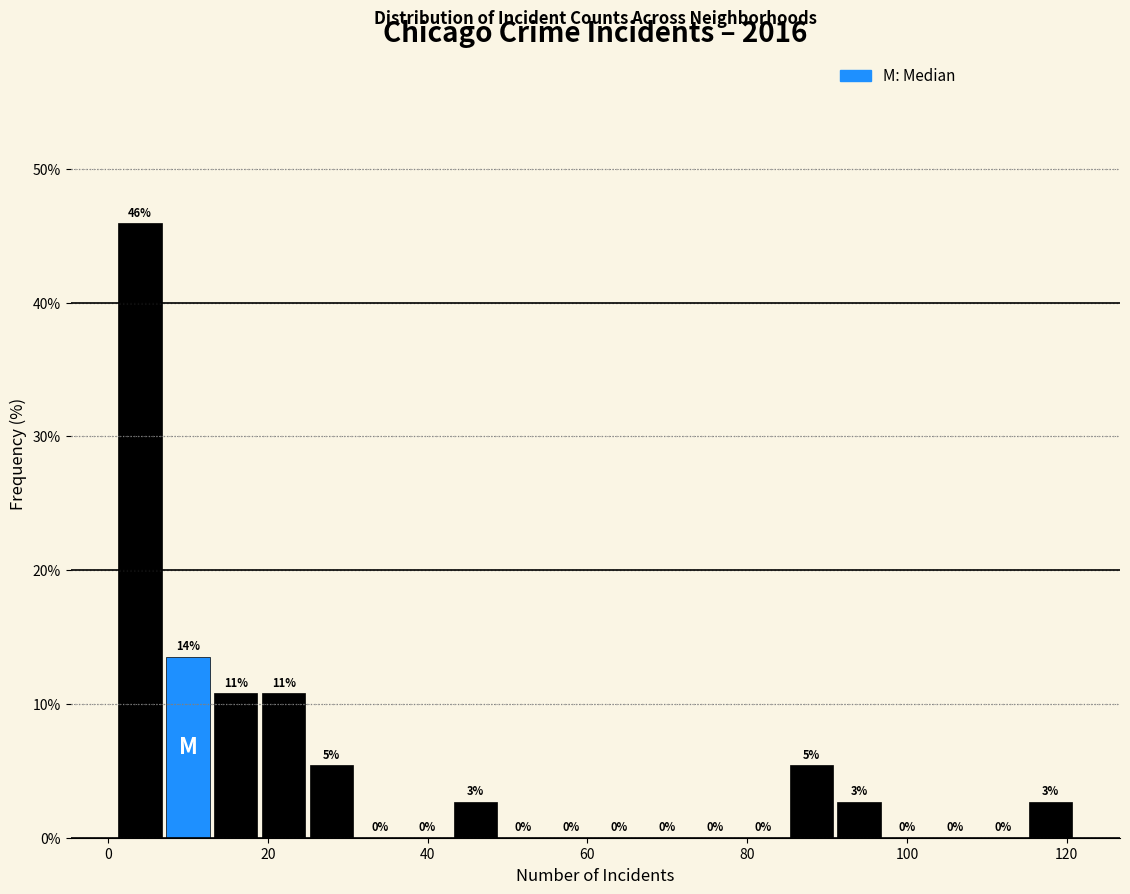

Around what value on the x-axis is the tallest bar? Give the approximate position of its centre, as read against the axis.

4